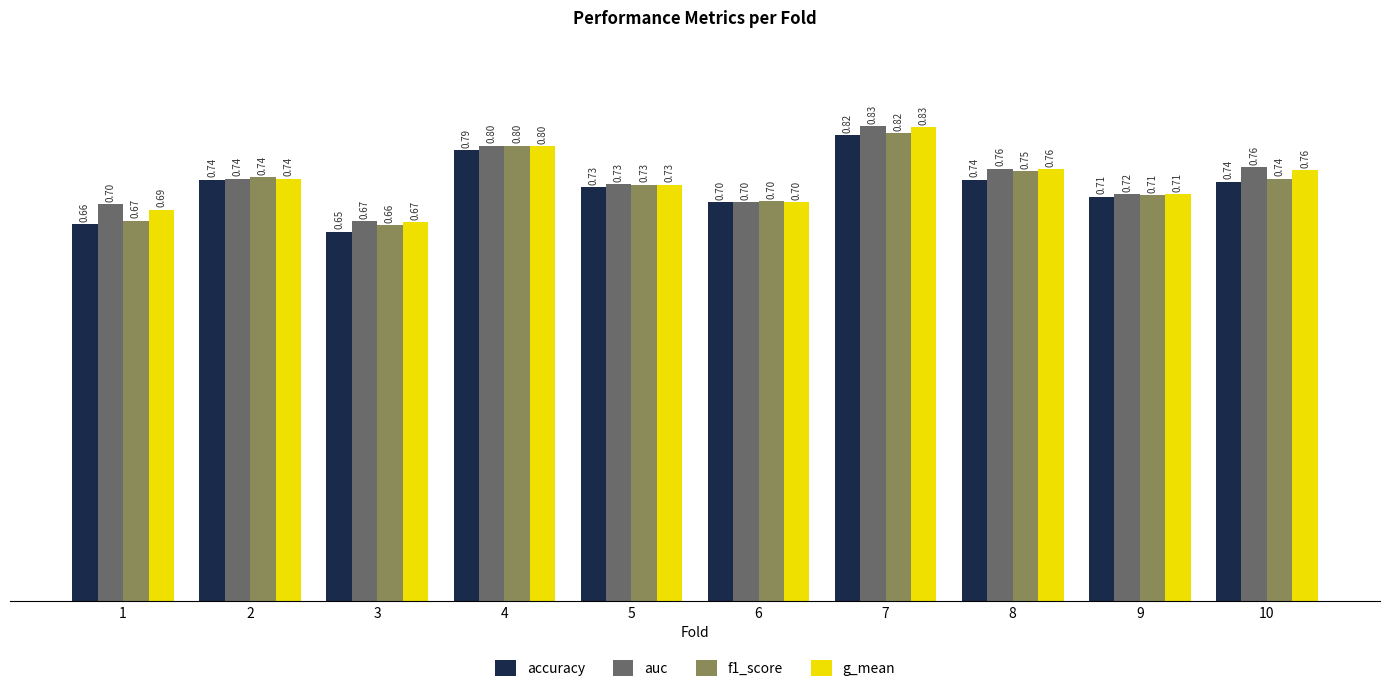

Which category has the highest value across all series?

7